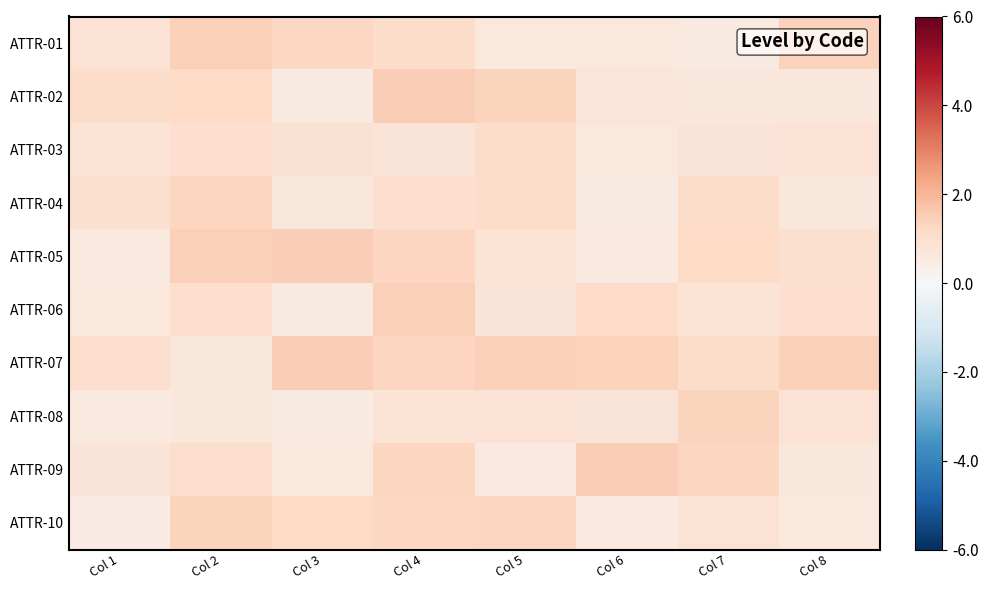

What is the difference between the highest and lowest values at Col 5?

0.9